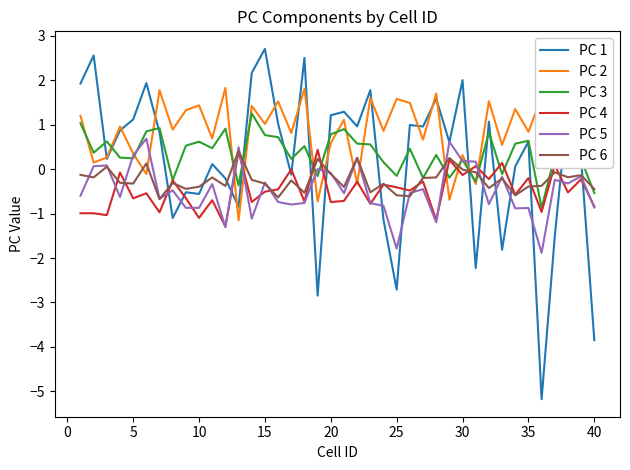

Which series has the widest spread of values?

PC 1